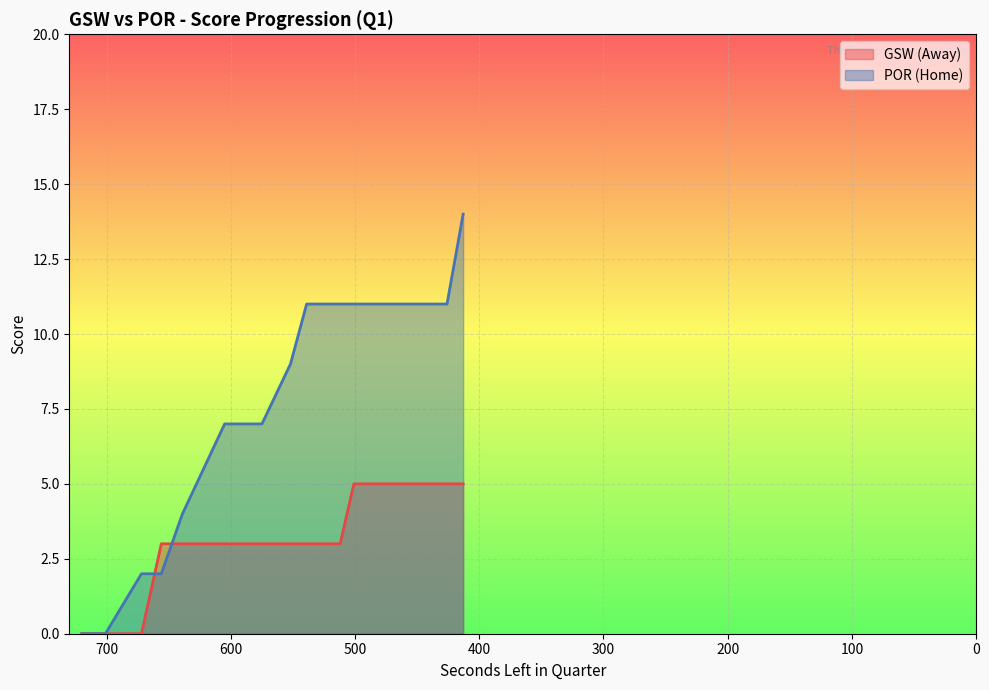

How many values in AwayScore are above zero?

17